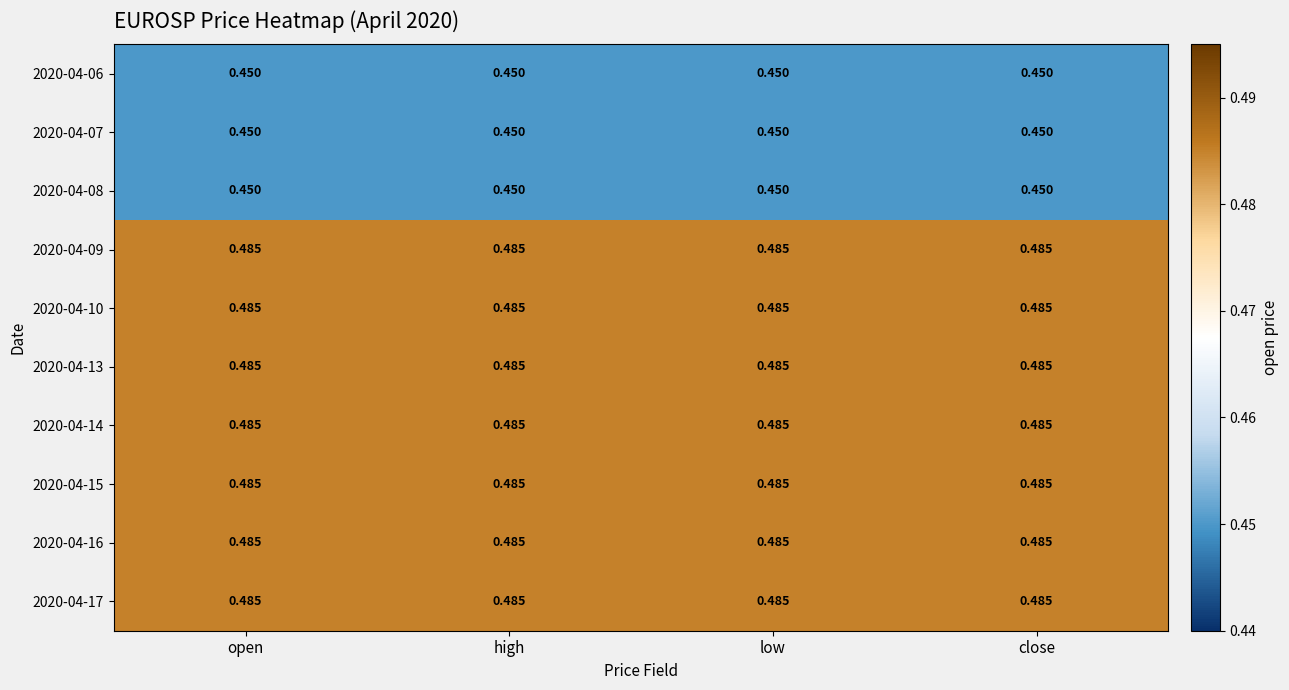

How many series are shown in this chart?

10